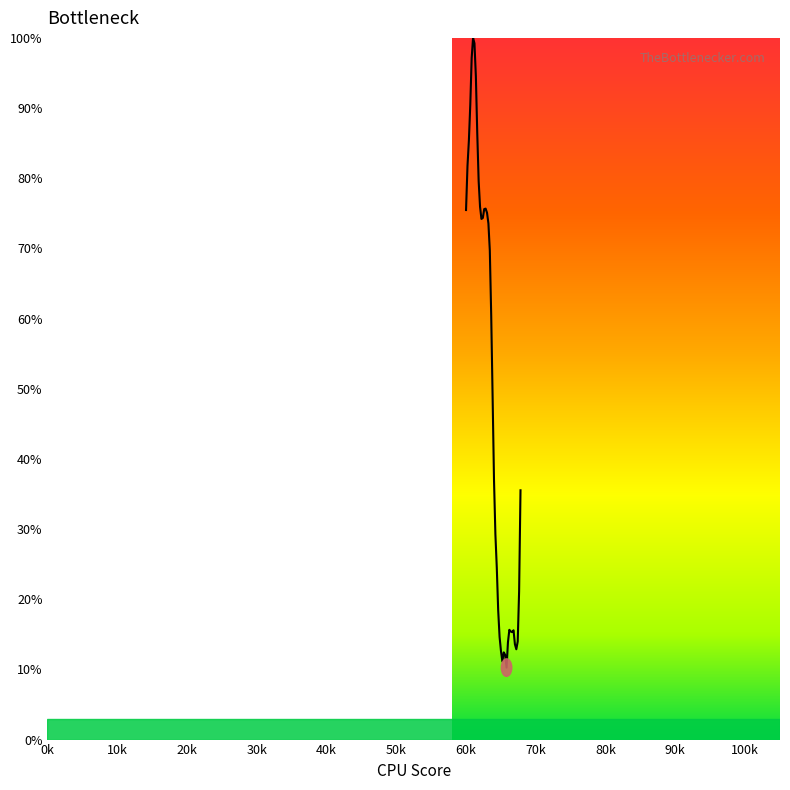

What is the minimum value shown in the chart?

10.3